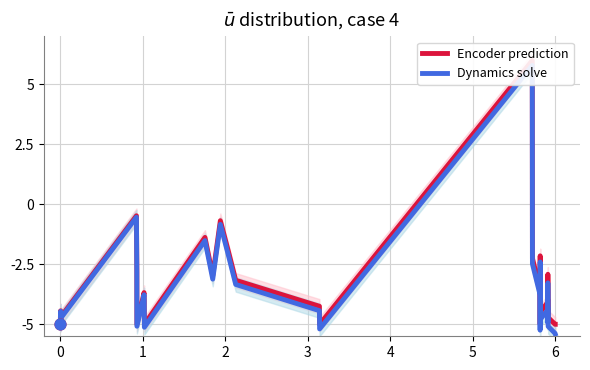

What are all the series names shown in the legend?

Encoder prediction, Dynamics solve